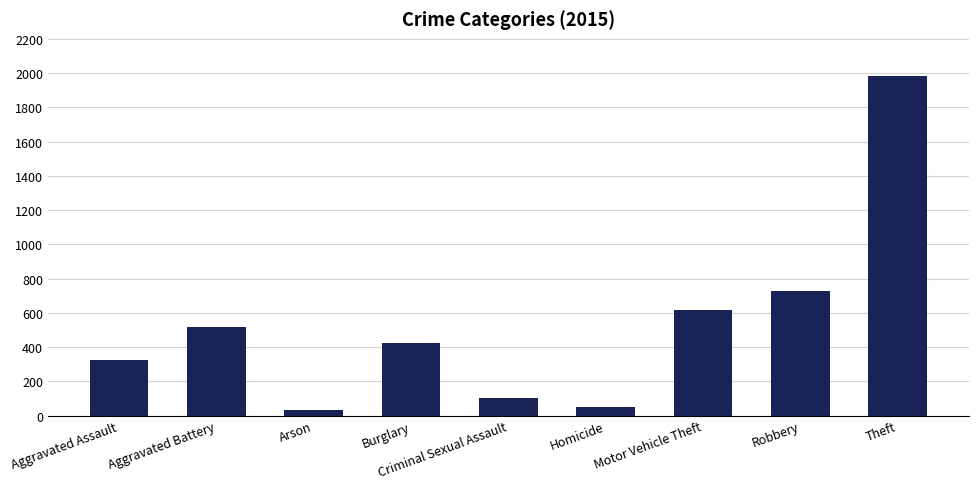

What is the change in value from Arson to Criminal Sexual Assault?

+70